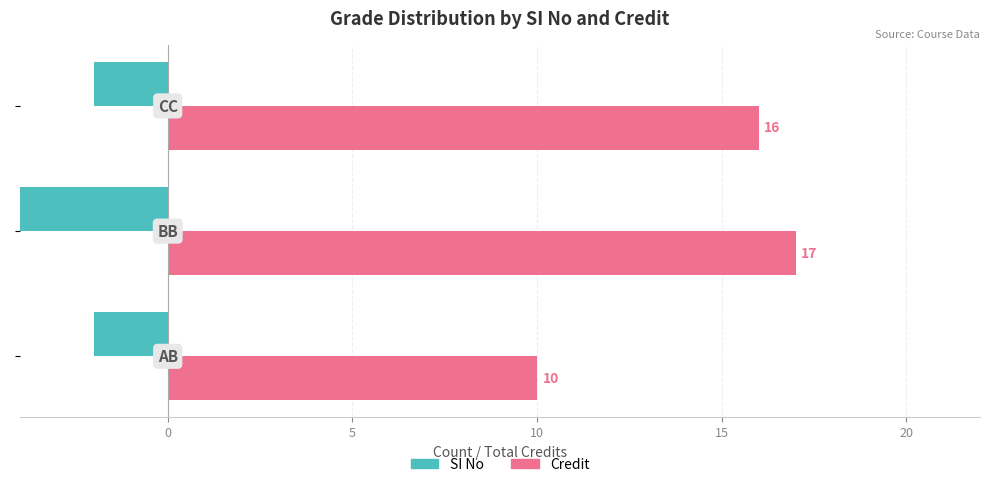

Which series has the largest total across all categories?

Credit